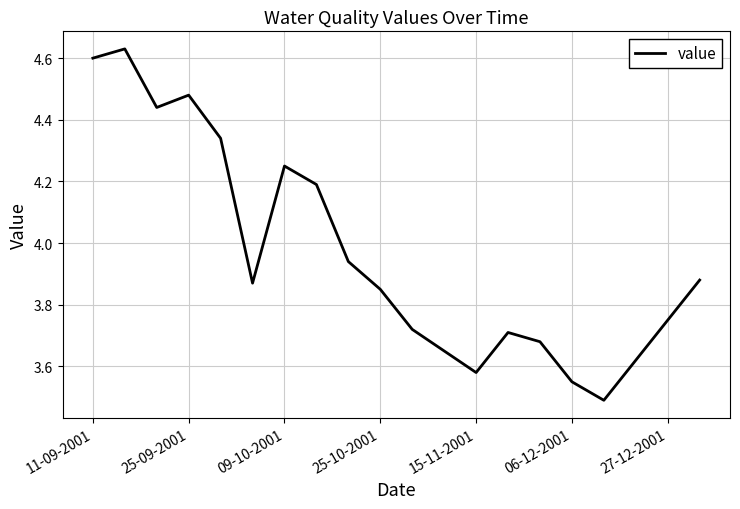

What is the difference between the maximum and minimum values?

1.1